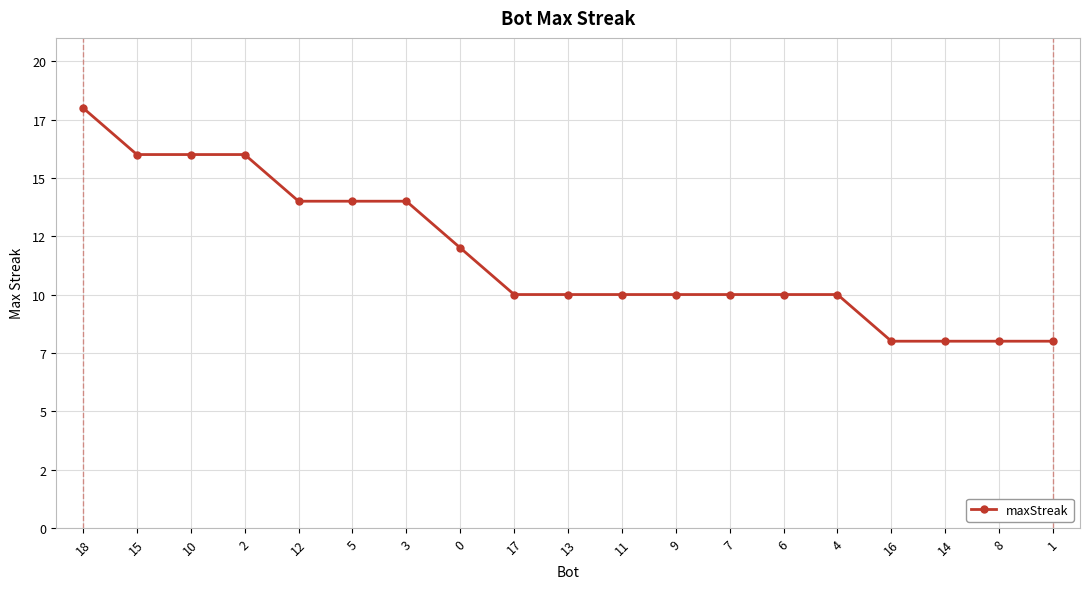

Does the chart have visible grid lines?

Yes